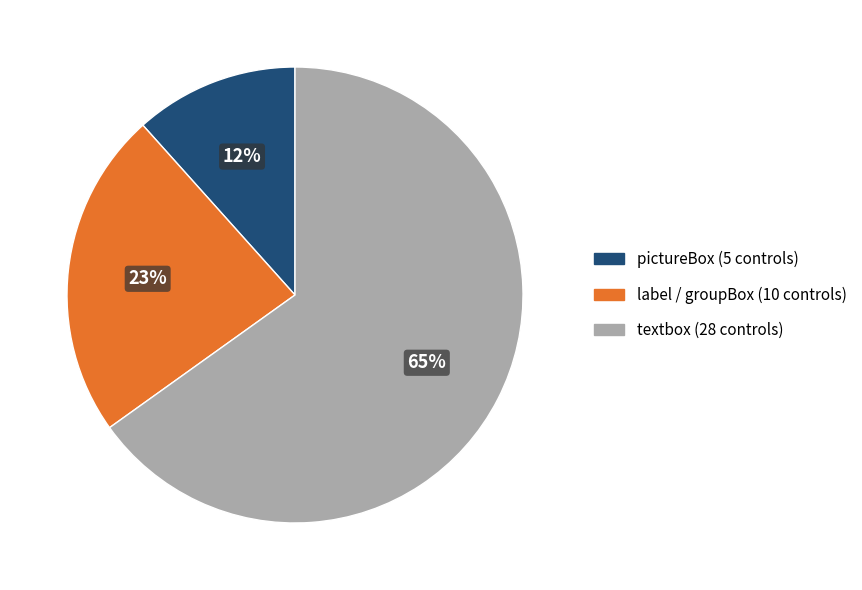

How many segments does this pie chart have?

3